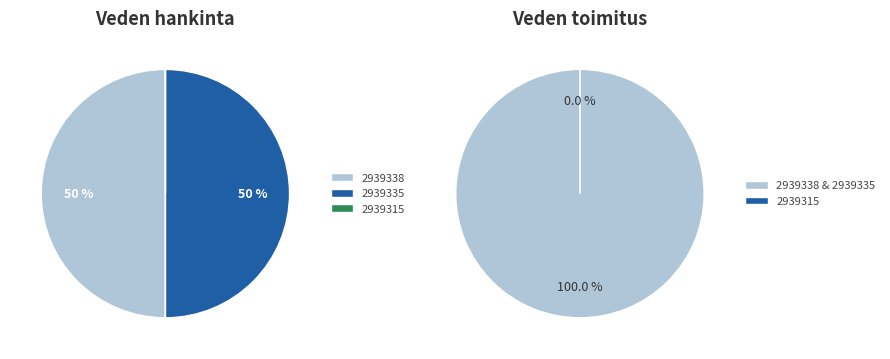

Which category has the smallest portion of the pie?

2939315